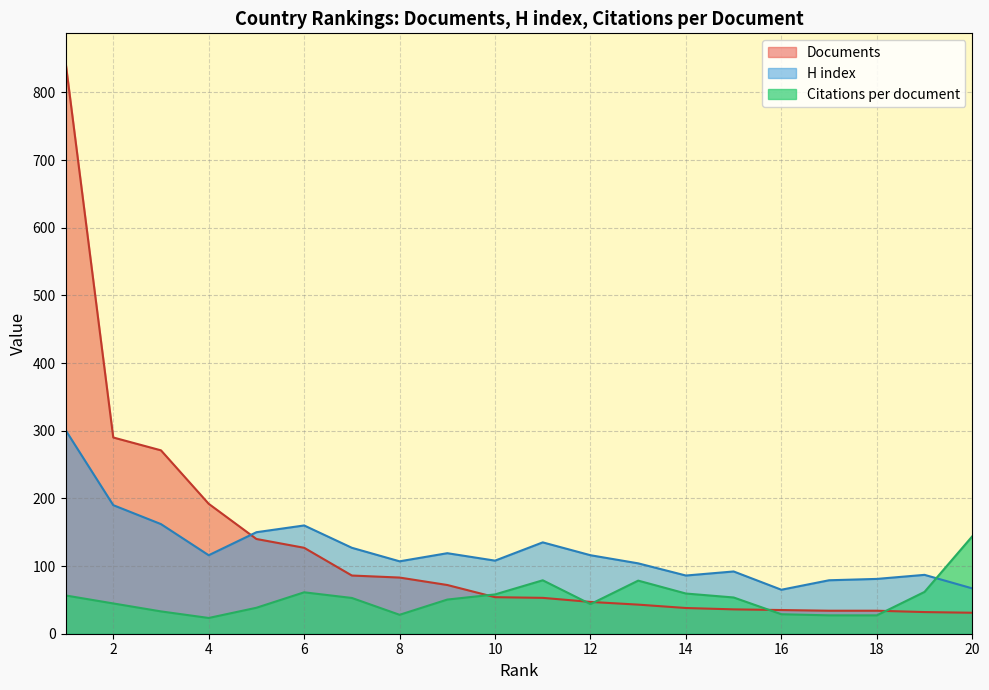

How many categories are shown in the chart?

20